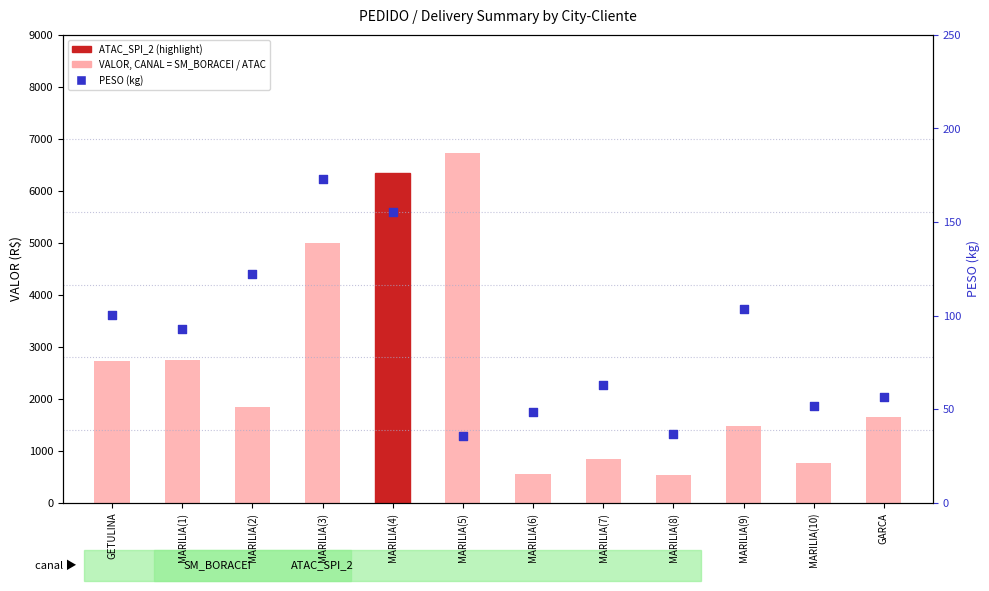

Which series contains the lowest Y value?

PESO (kg)